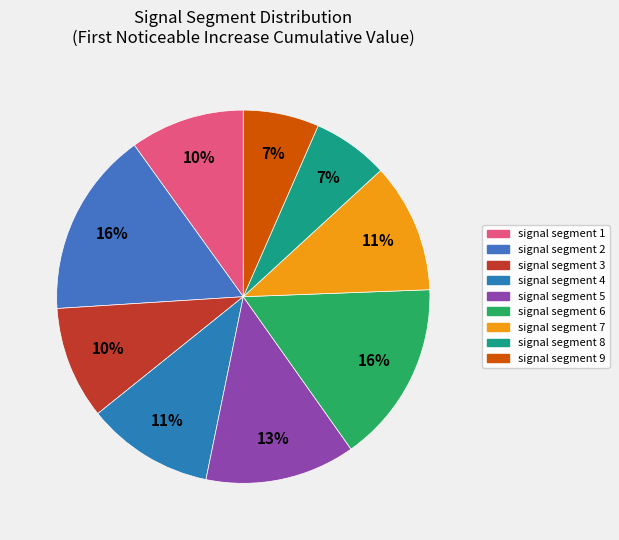

How many slices are in this pie chart?

9